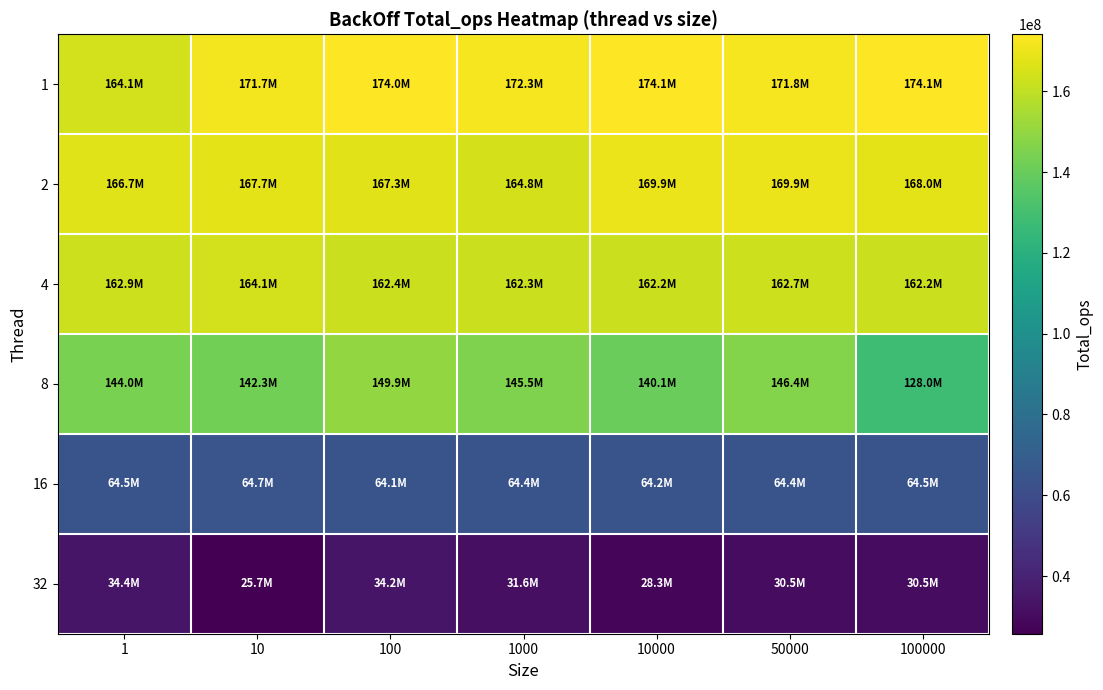

How many data points does each series have?

7